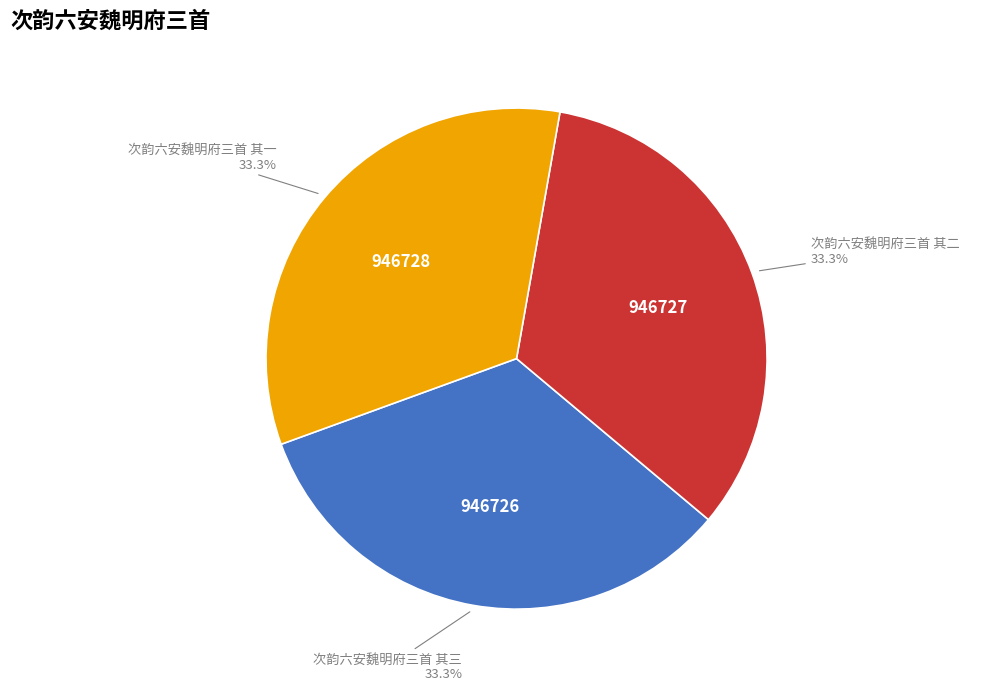

Does 次韵六安魏明府三首 其一 represent more than half of the total?

No